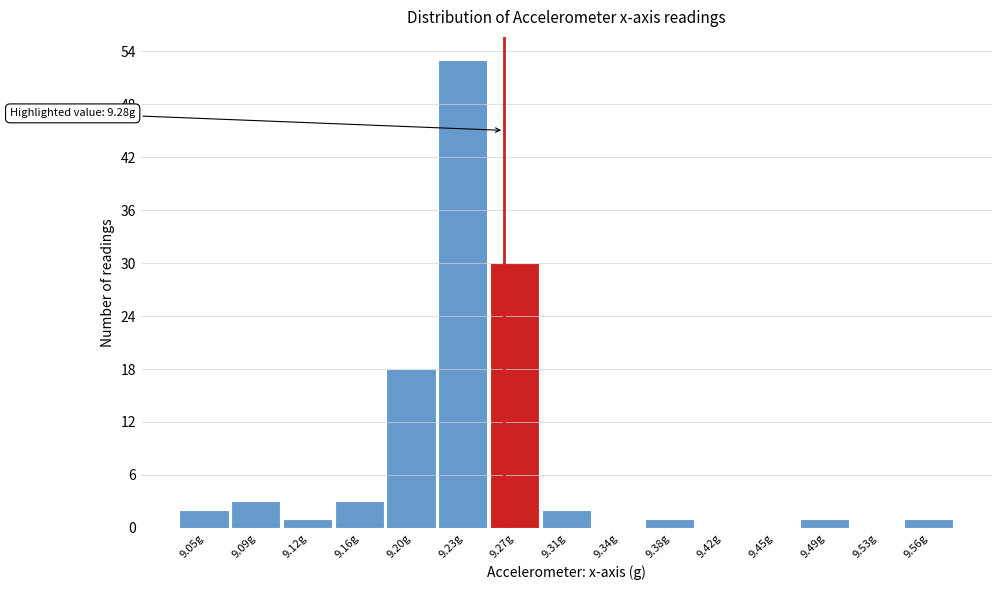

Reading left to right, list all the values displayed in this chart.

9.05g=2	9.09g=3	9.12g=1	9.16g=3	9.20g=18	9.23g=53	9.27g=30	9.31g=2	9.34g=0	9.38g=1	9.42g=0	9.45g=0	9.49g=1	9.53g=0	9.56g=1